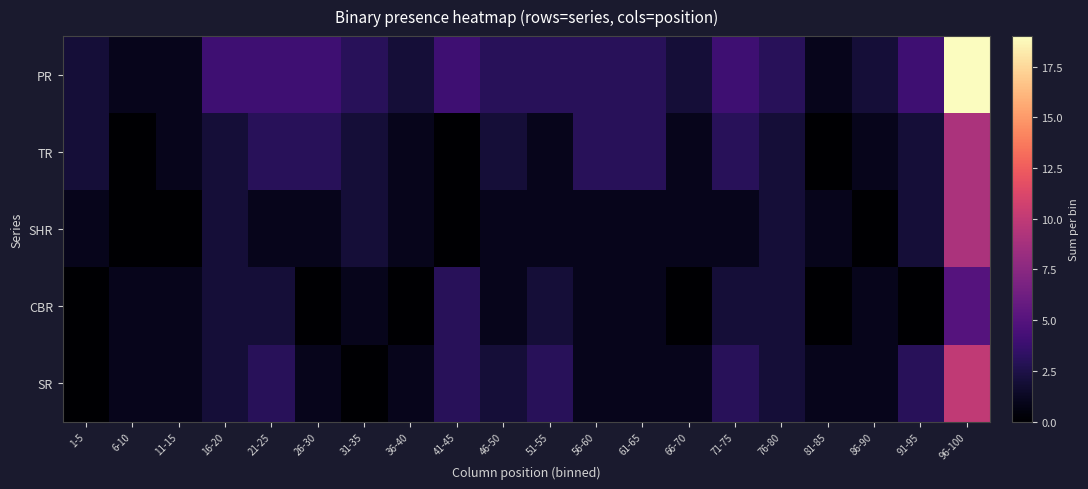

How many distinct data groups are displayed?

5